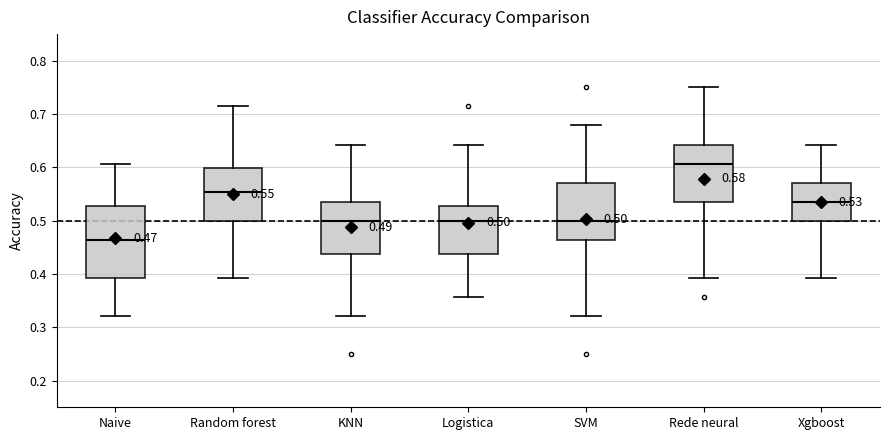

Comparing the boxes themselves (not the whiskers), which one is the tallest?

Naive